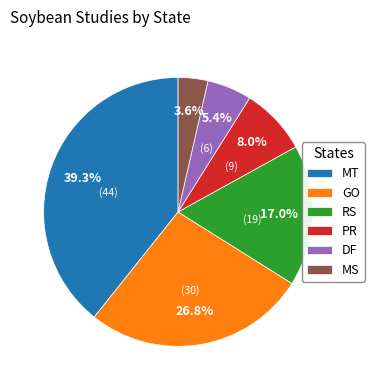

Which slice is the largest?

MT